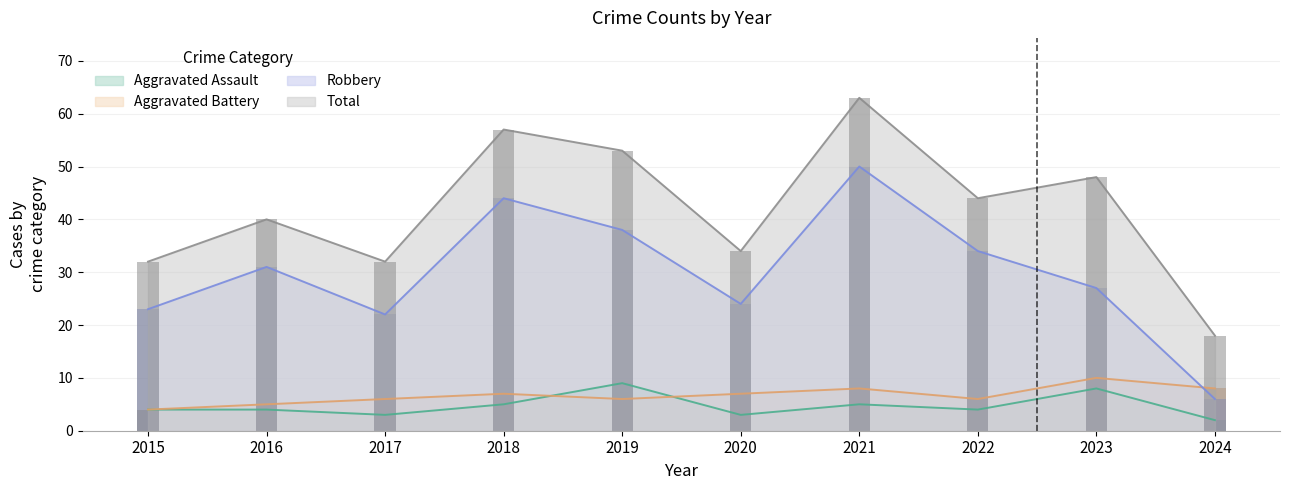

At how many categories does at least one series exceed 60?

1